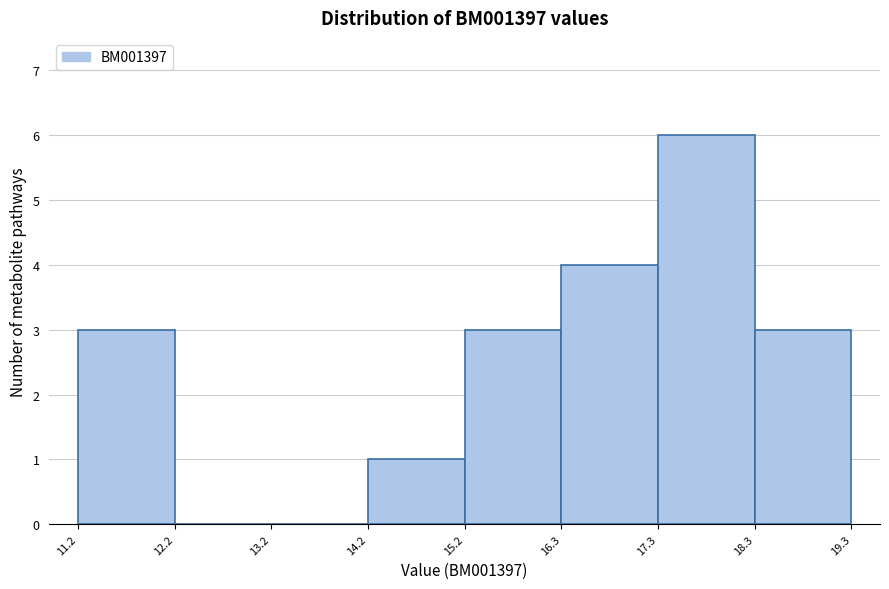

Reading left to right, transcribe this chart: for each bar, give the range it covers on the x-axis and its height. The values are not printed on the chart, so give them approximately, as read against the axis.

11.2 to 12.2: 3
12.2 to 13.2: 0
13.2 to 14.2: 0
14.2 to 15.2: 1
15.2 to 16.3: 3
16.3 to 17.3: 4
17.3 to 18.3: 6
18.3 to 19.3: 3